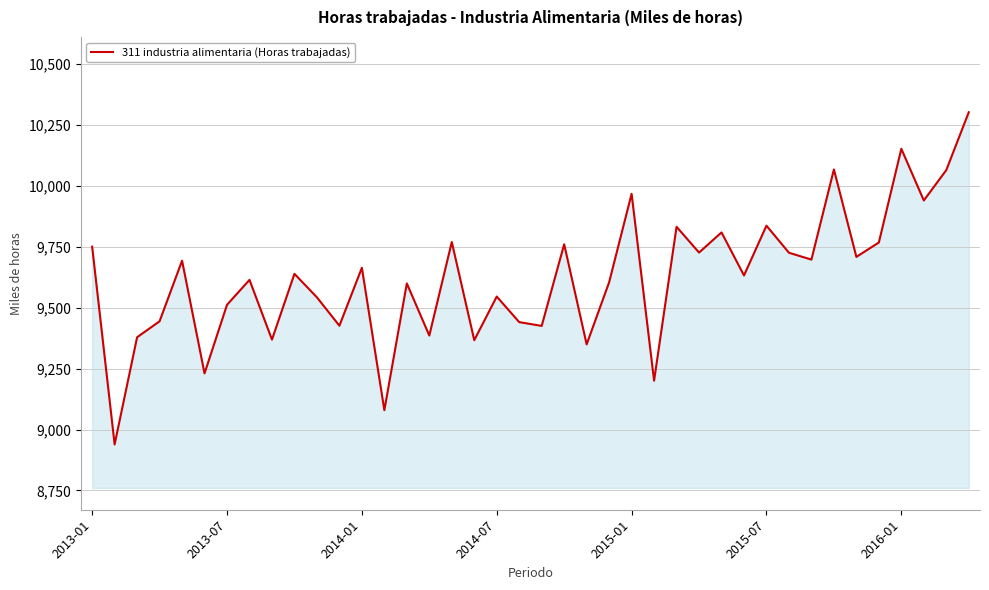

What is the greatest value displayed?

10302.4